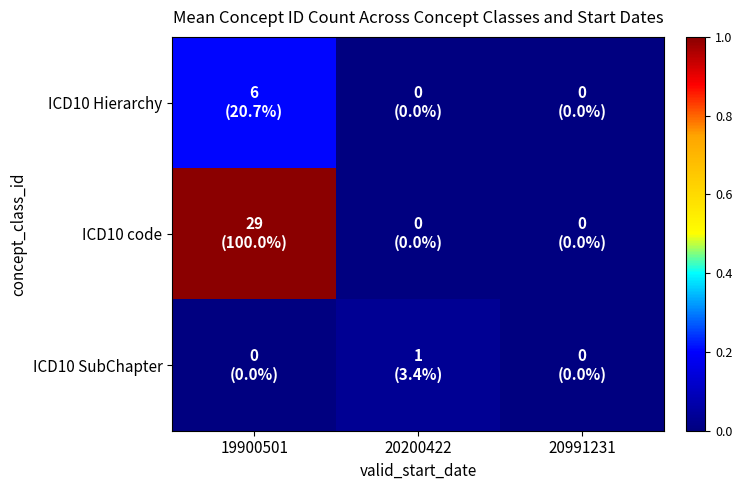

List the series in order of their peak value, highest first.

ICD10 code, ICD10 Hierarchy, ICD10 SubChapter